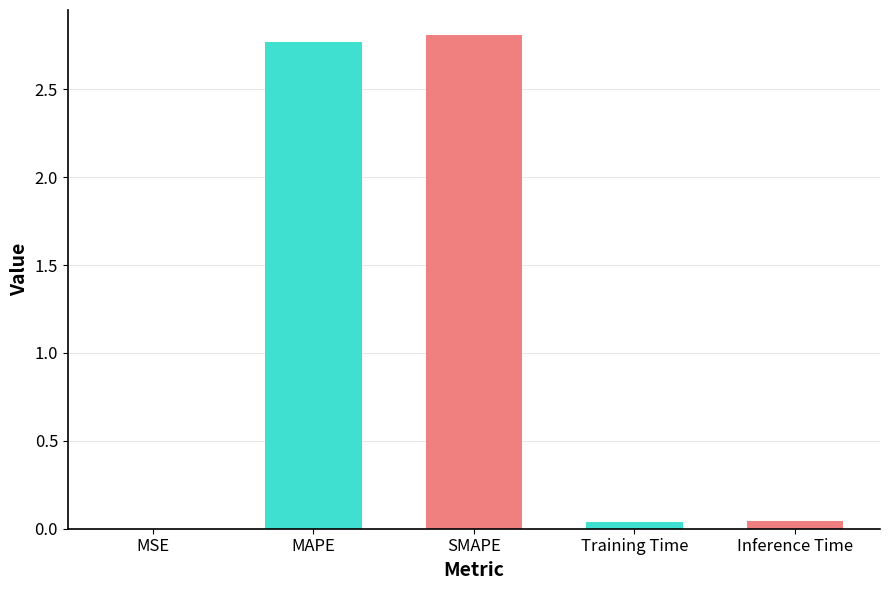

Is it true that the value at SMAPE is 2.8?

True